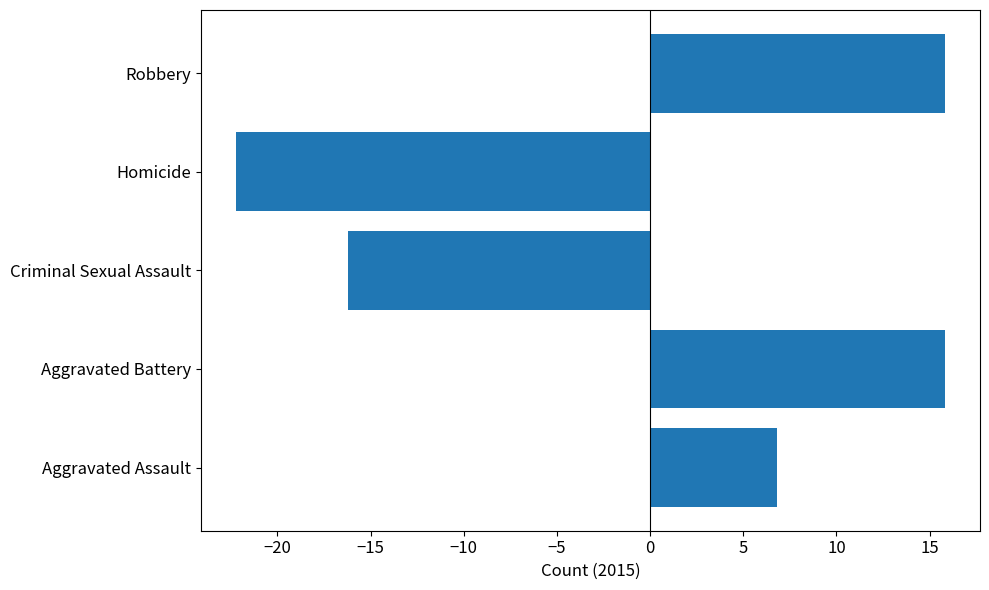

How many bars are there in total?

5